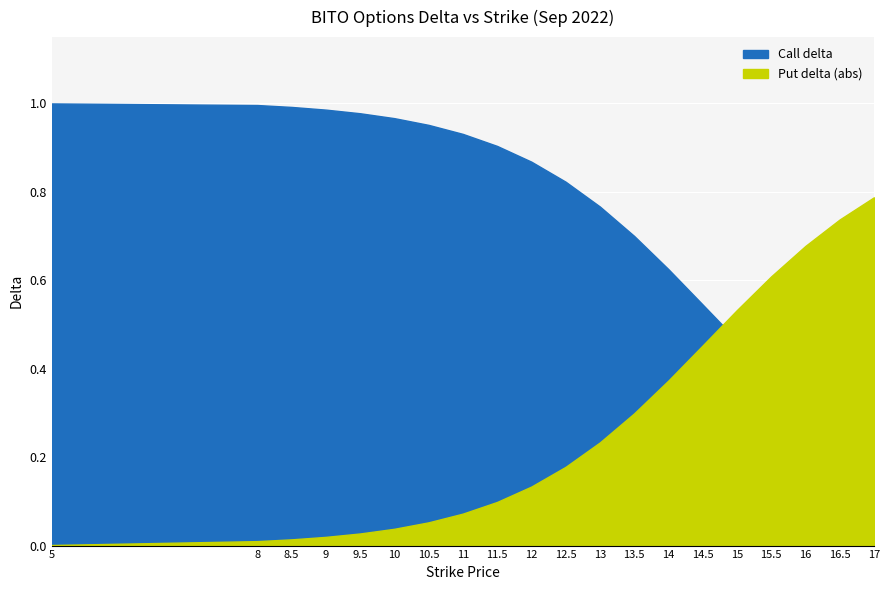

At which label is Call delta closest to 0?

17